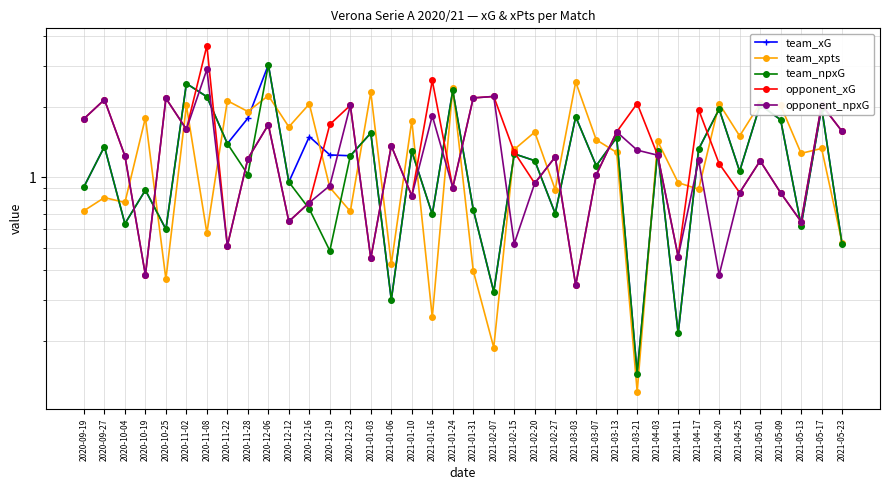

What is the difference between the highest and lowest values at 2020-09-27?

1.3